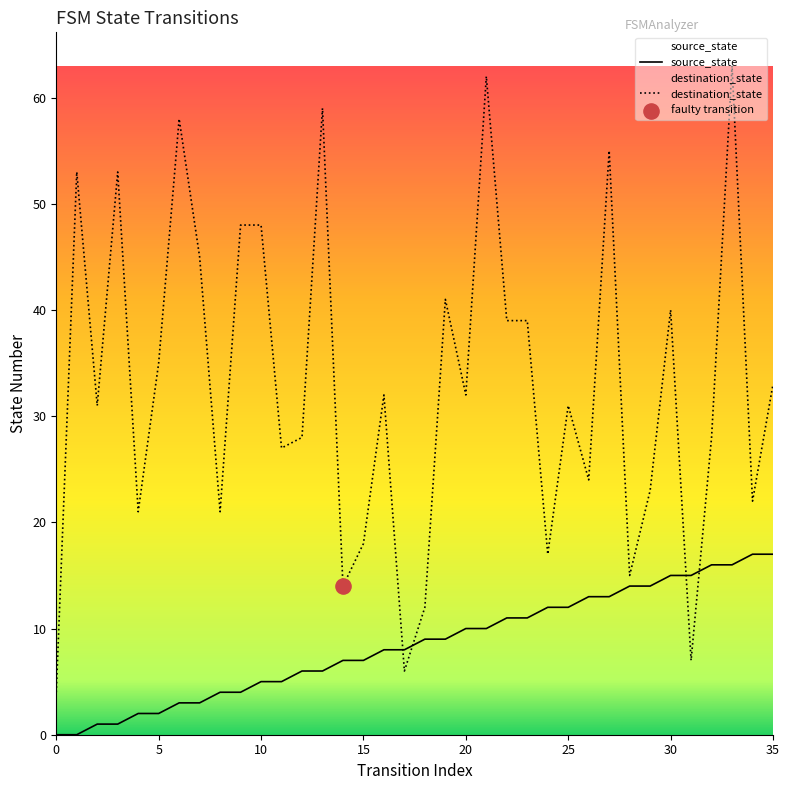

Which series has the widest spread of Y values?

destination_state